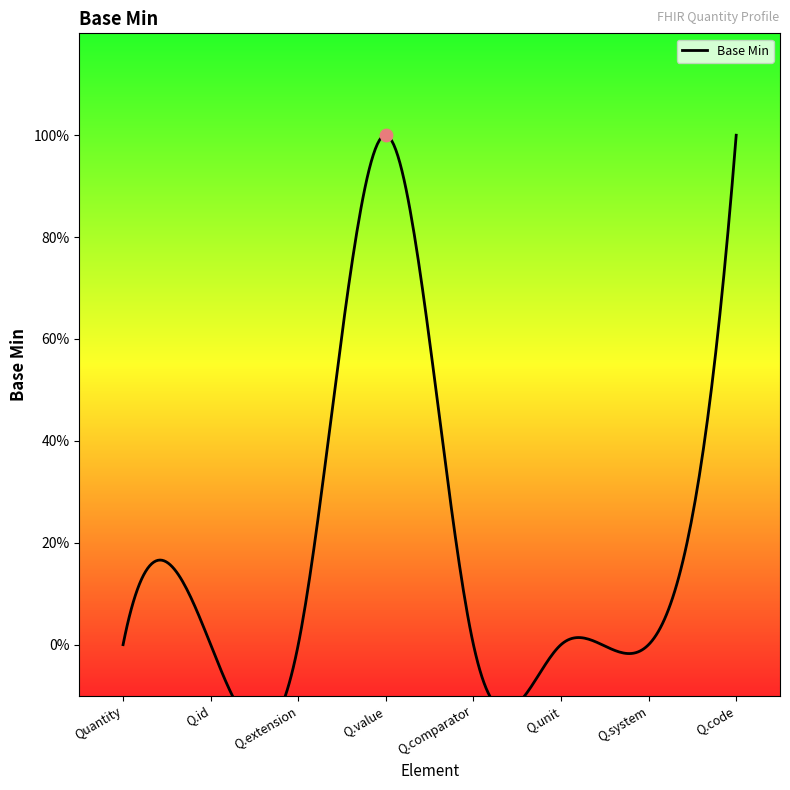

Which has a higher value, Quantity.system or Quantity.comparator?

Quantity.system